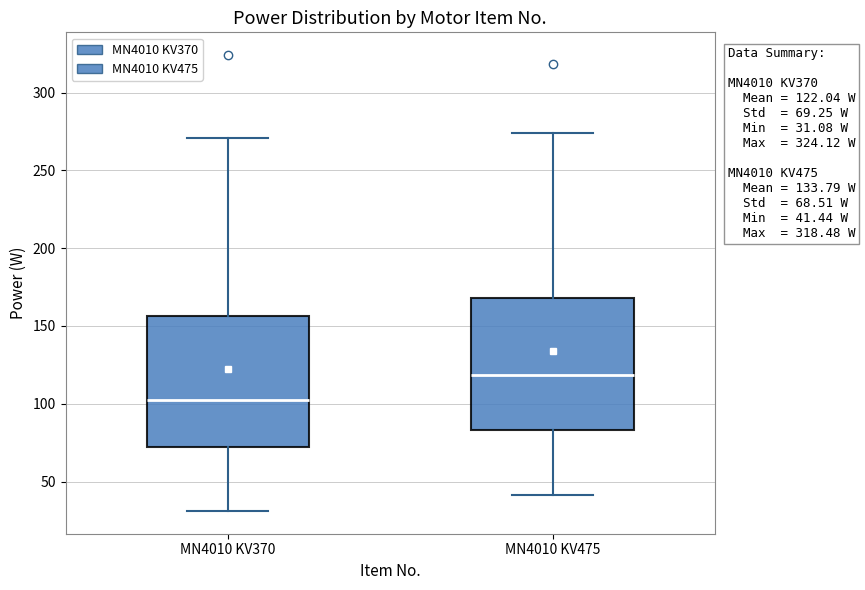

Which box has the highest median line?

MN4010 KV475